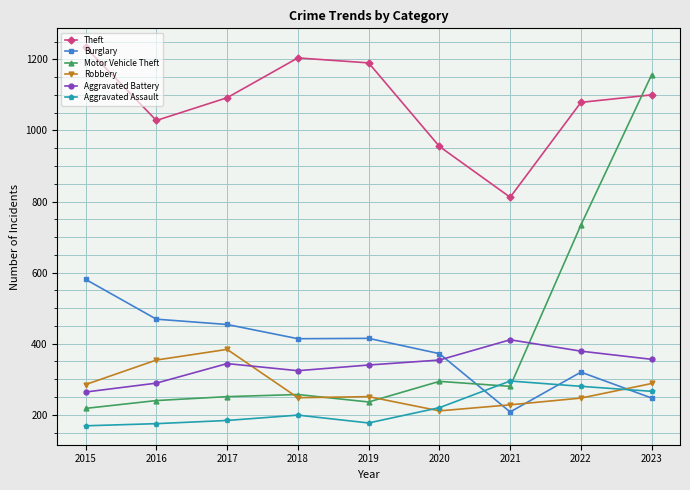

What is the value of the Robbery point at the 2nd from the left?

354